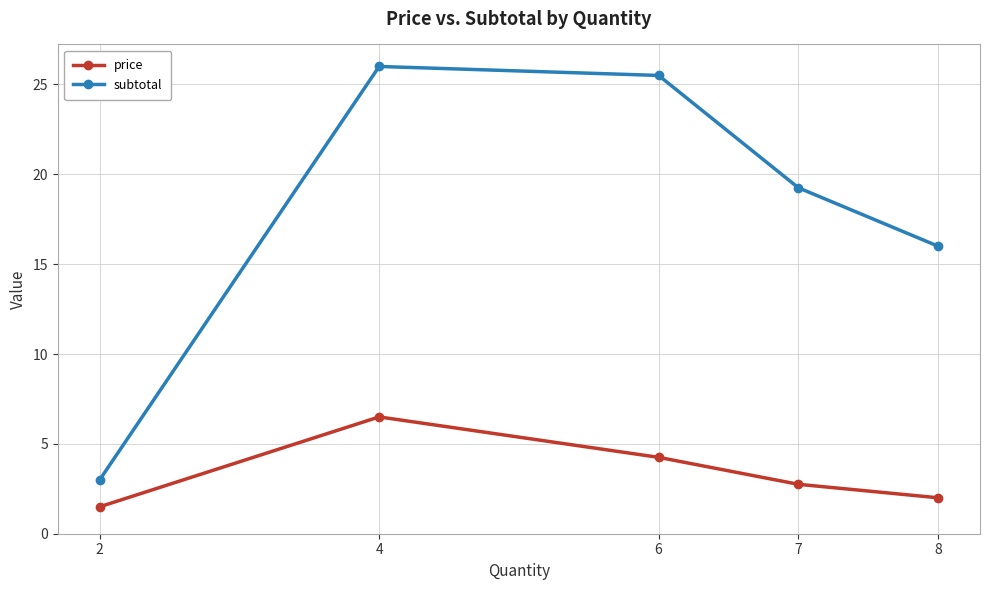

Count the number of data series in this chart.

2